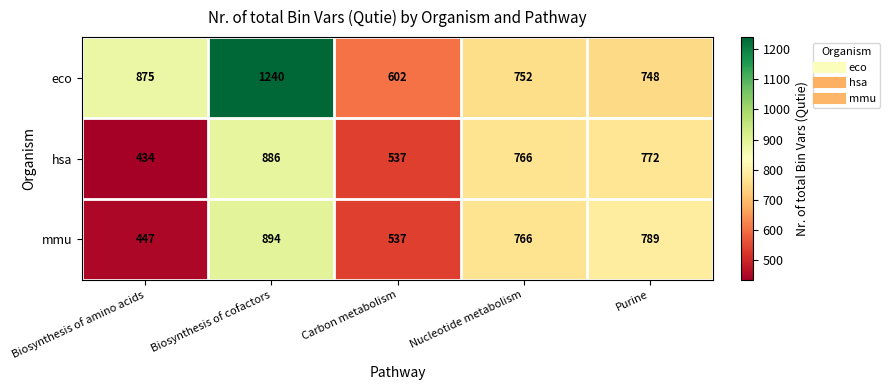

What is the maximum value shown in the chart?

1240